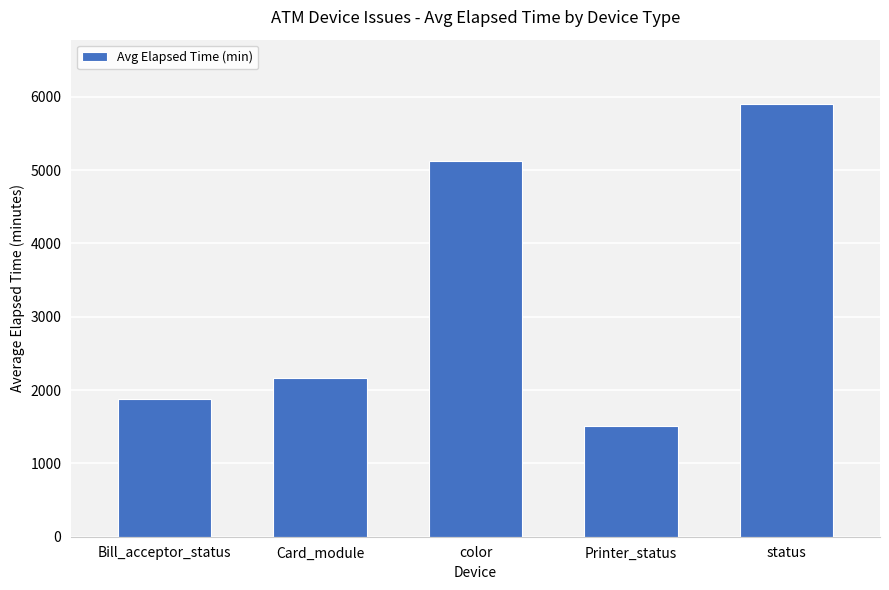

Which category has the highest value across all series?

status